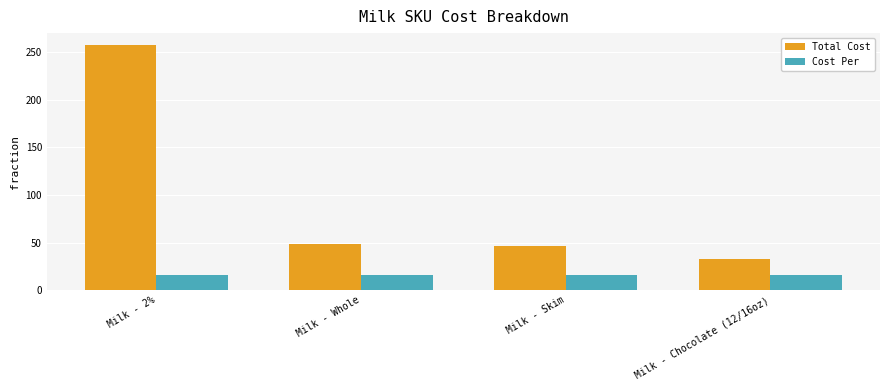

What is the sum of all Cost Per values?

63.9